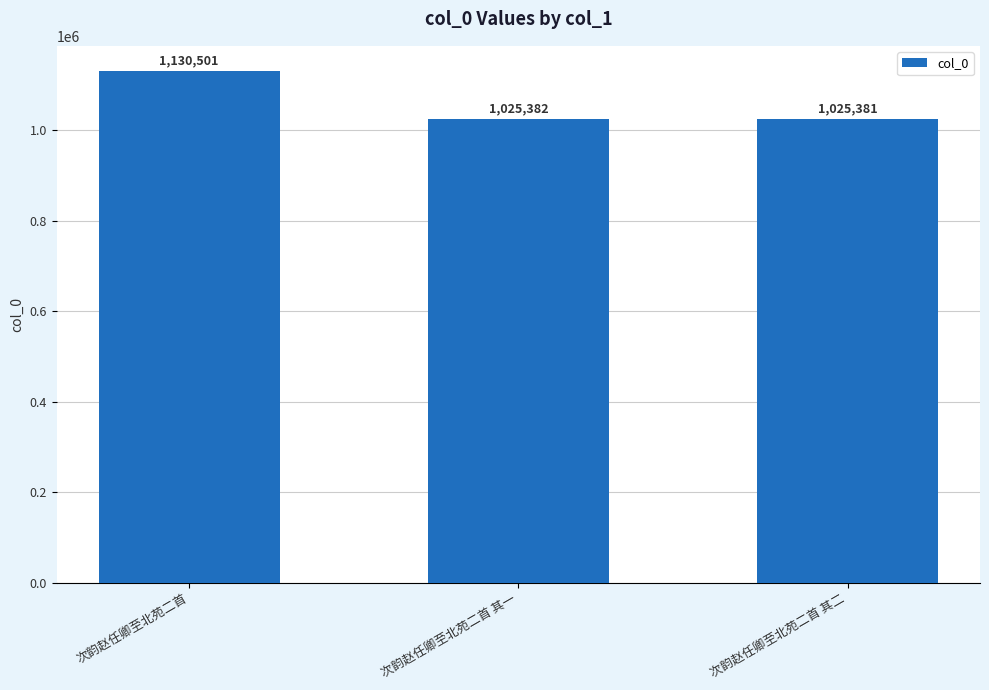

What is the difference between the maximum and minimum values?

105120